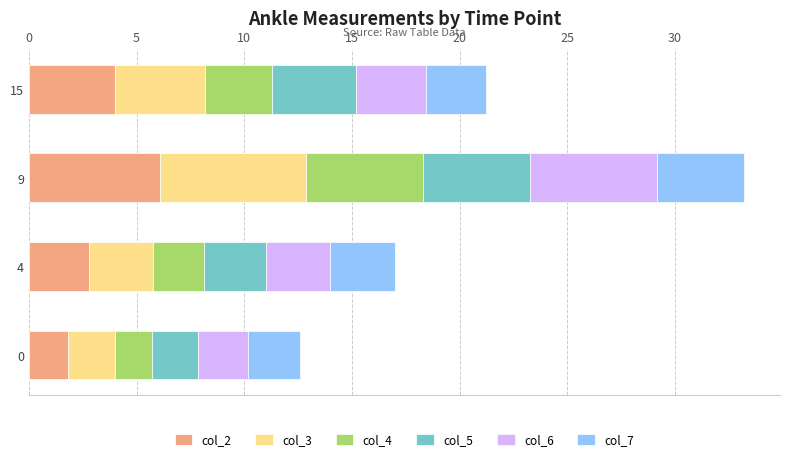

The value of col_2 at 4 is 2.8. True or false?

True